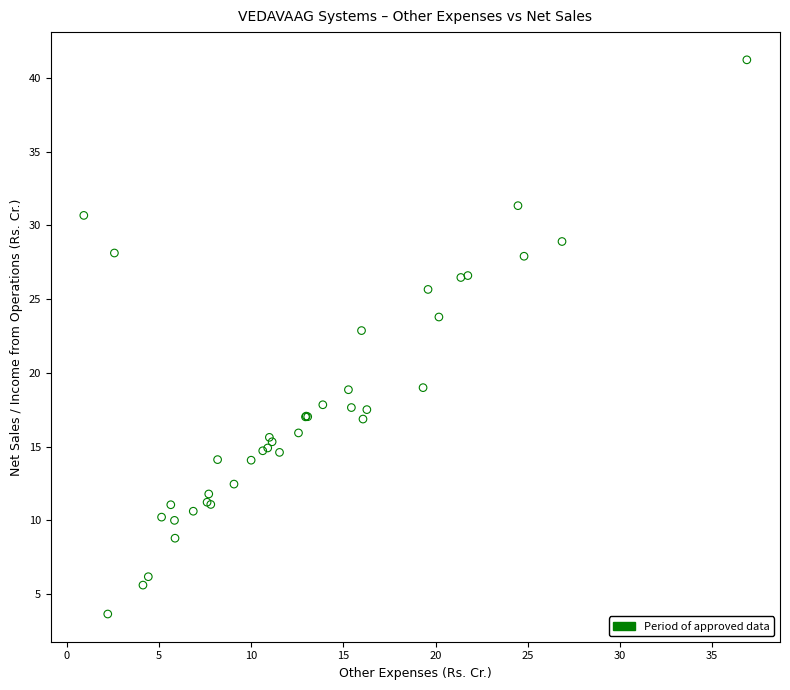

What Y value in the scatter plot is closest to 22?

22.9